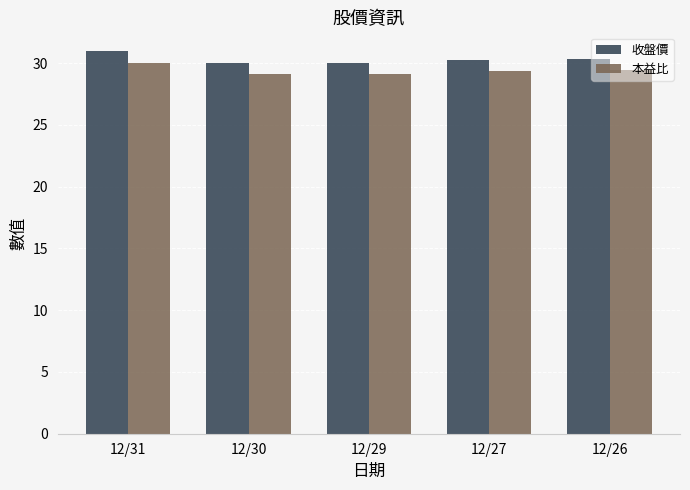

What is the lowest value of the 本益比 series?

29.1